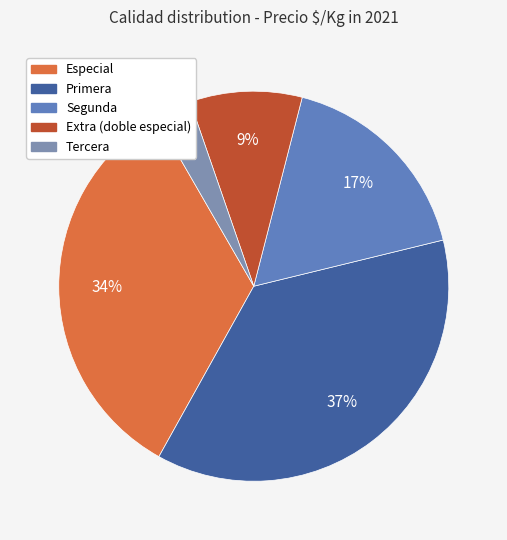

How many segments does this pie chart have?

5